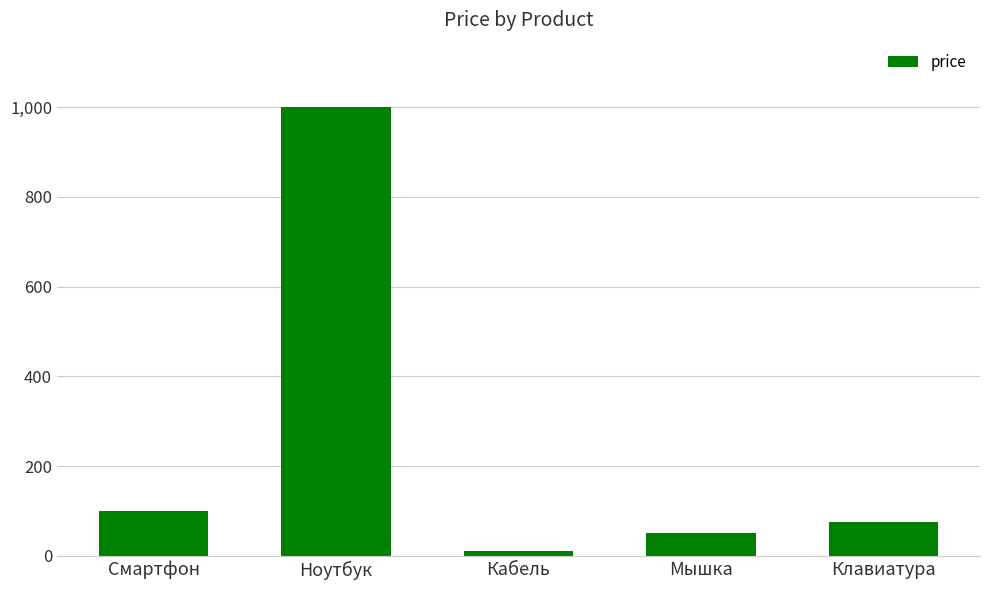

What is the change in value from Ноутбук to Клавиатура?

-925